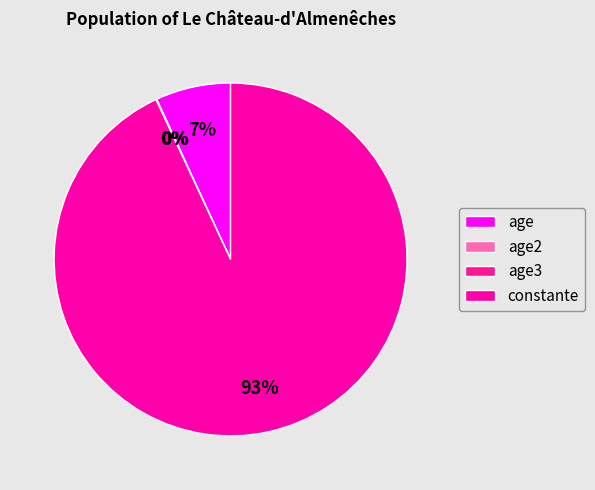

Is there a majority slice in this chart?

Yes